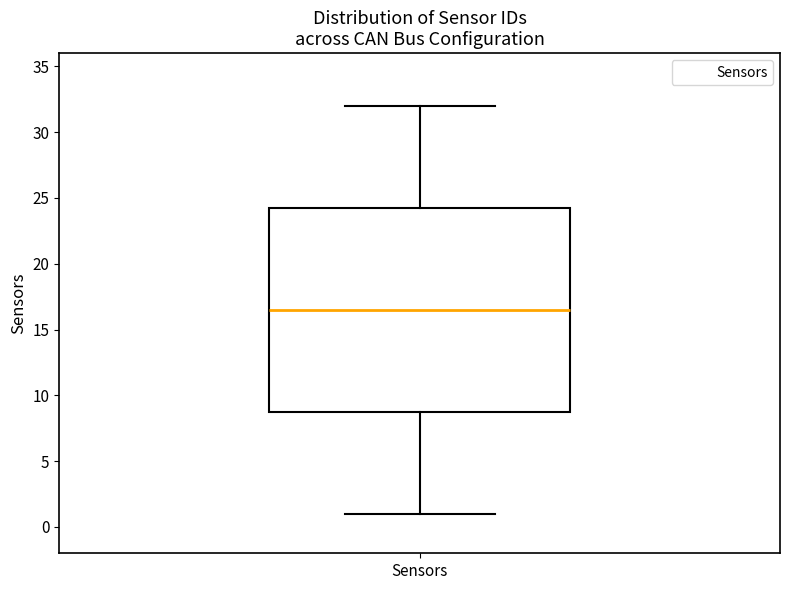

Read this box plot against the y-axis: the position of the median line, the range covered by the box, and the ends of both whiskers. The values are not printed on the chart, so give them approximately, as read against the axis.

median 16.5, box 9.0 to 24.5, whiskers 1.0 to 32.0